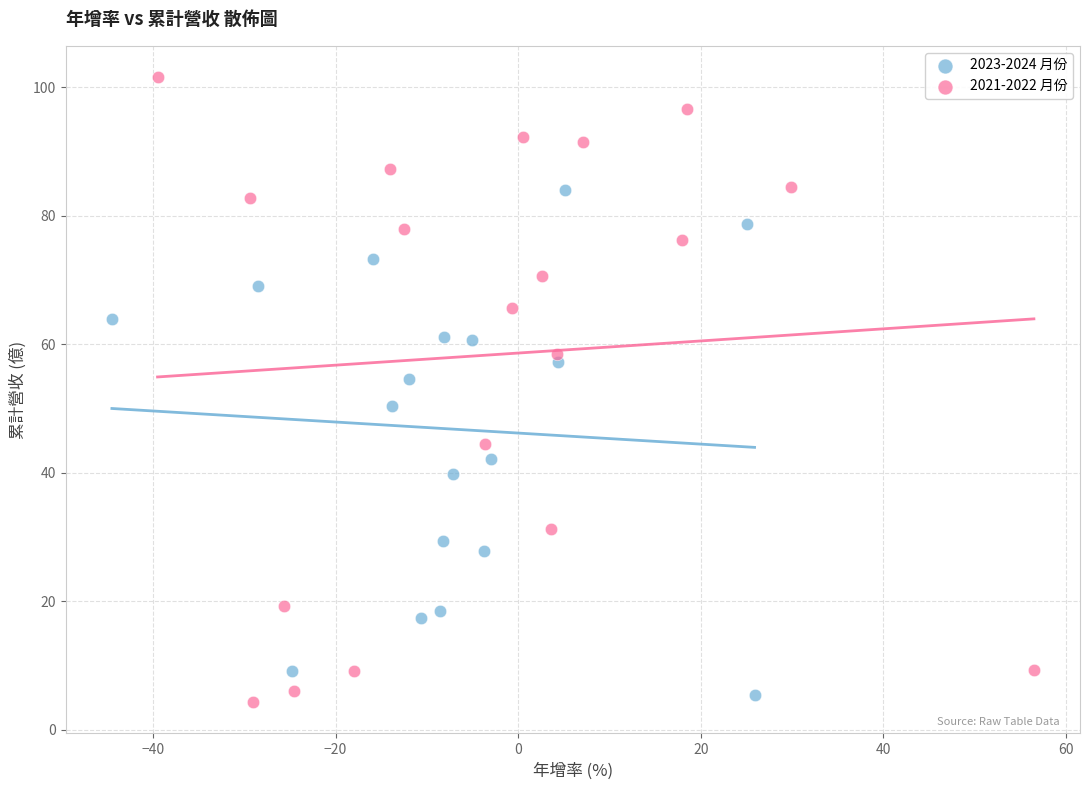

Which series reaches the maximum Y coordinate?

2021-2022 月份